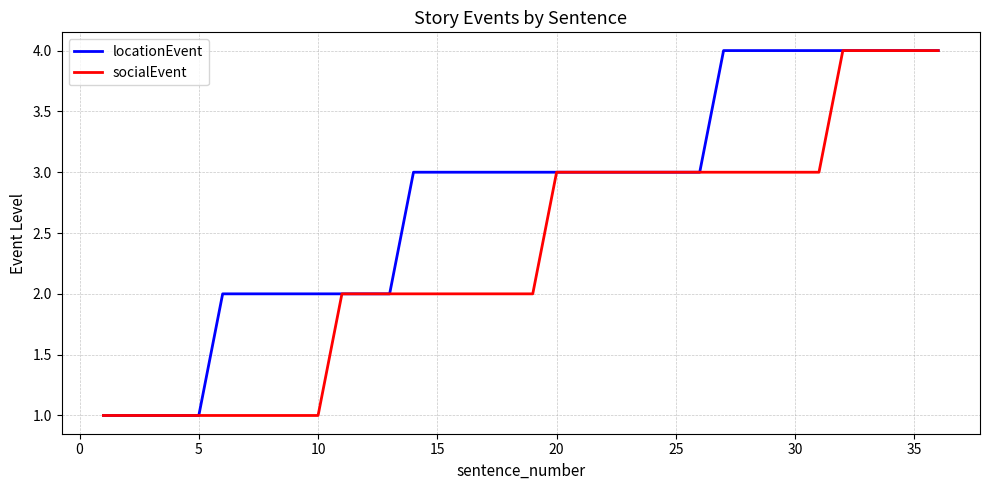

Which series has the largest total across all categories?

locationEvent